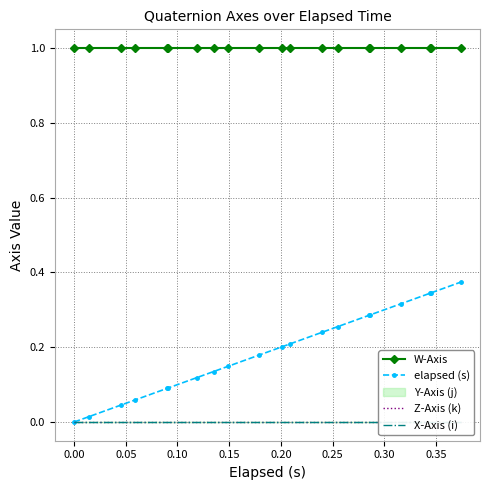

True or false: elapsed (s) and W-Axis cross at least once.

False